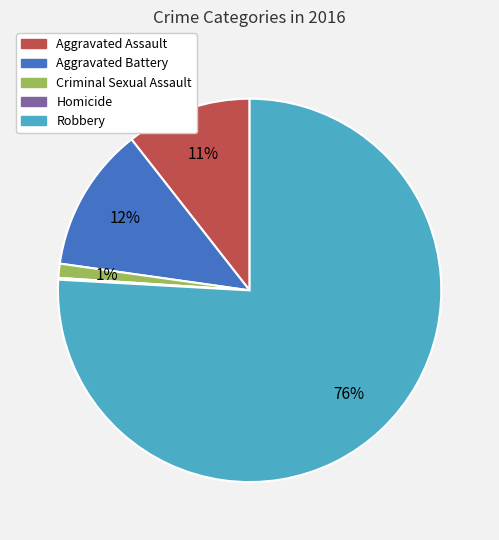

Which category has the biggest portion of the pie?

Robbery